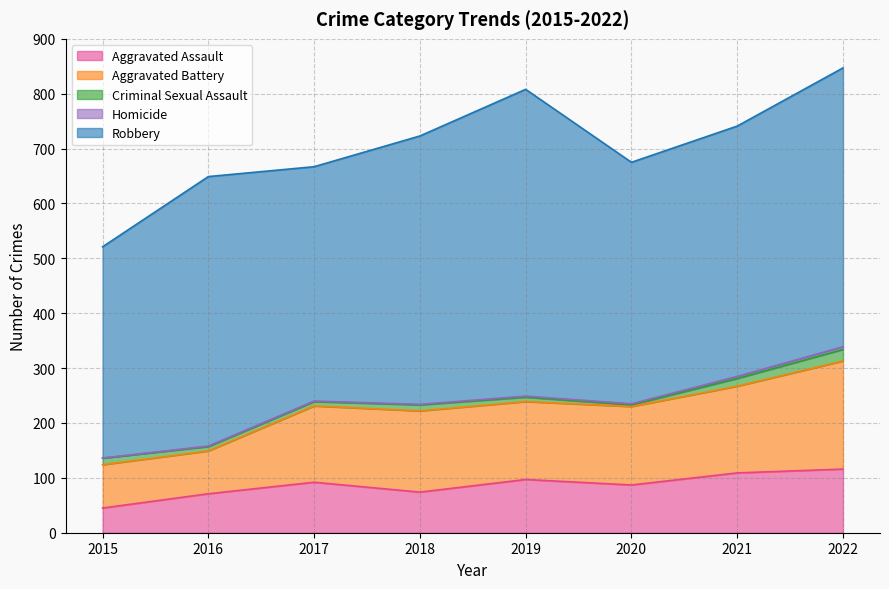

What is the difference between the maximum and minimum values in the Aggravated Battery series?

119